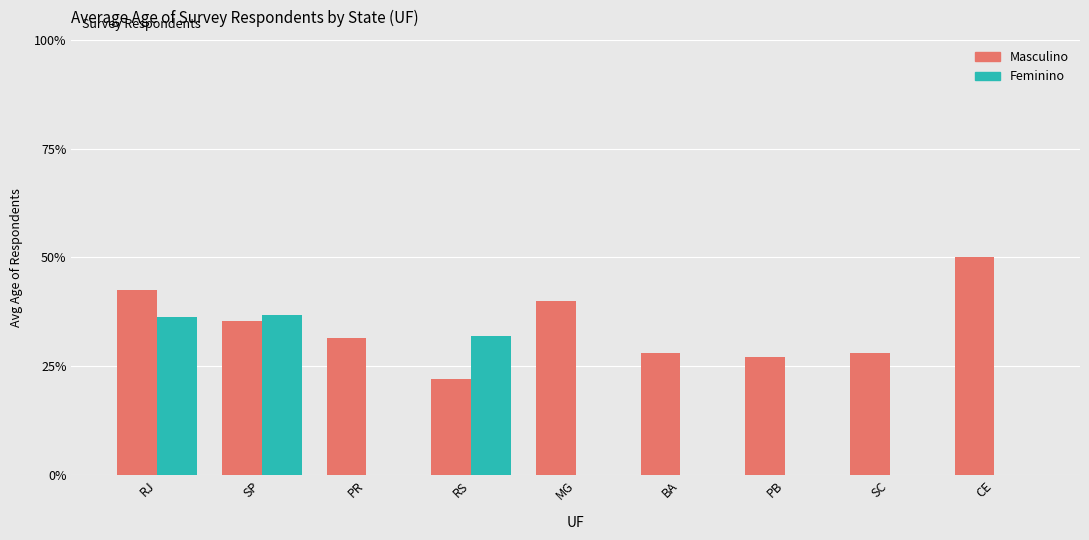

What are all the series names shown in the legend?

Masculino, Feminino